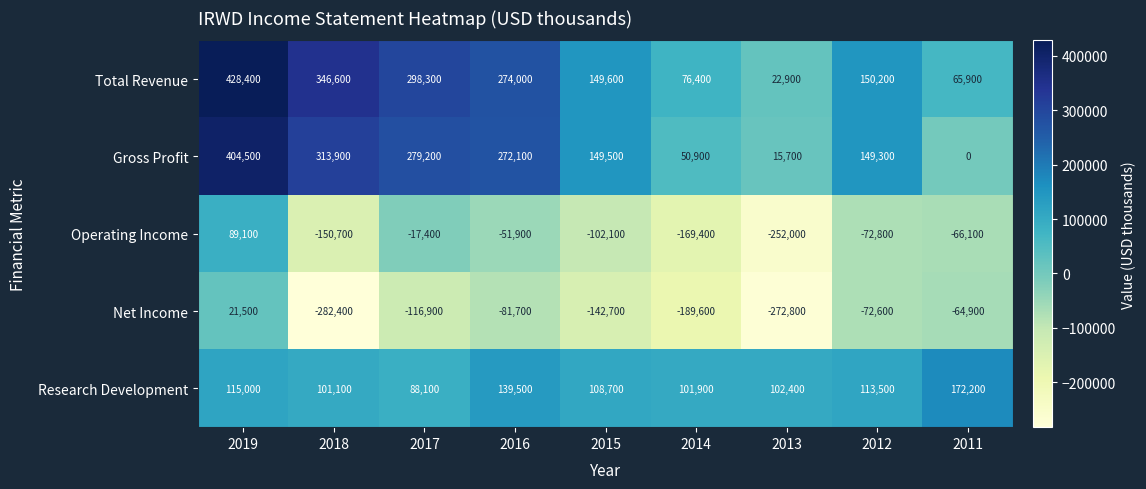

What is the difference between the Total Revenue values at 2018 and 2019?

81800